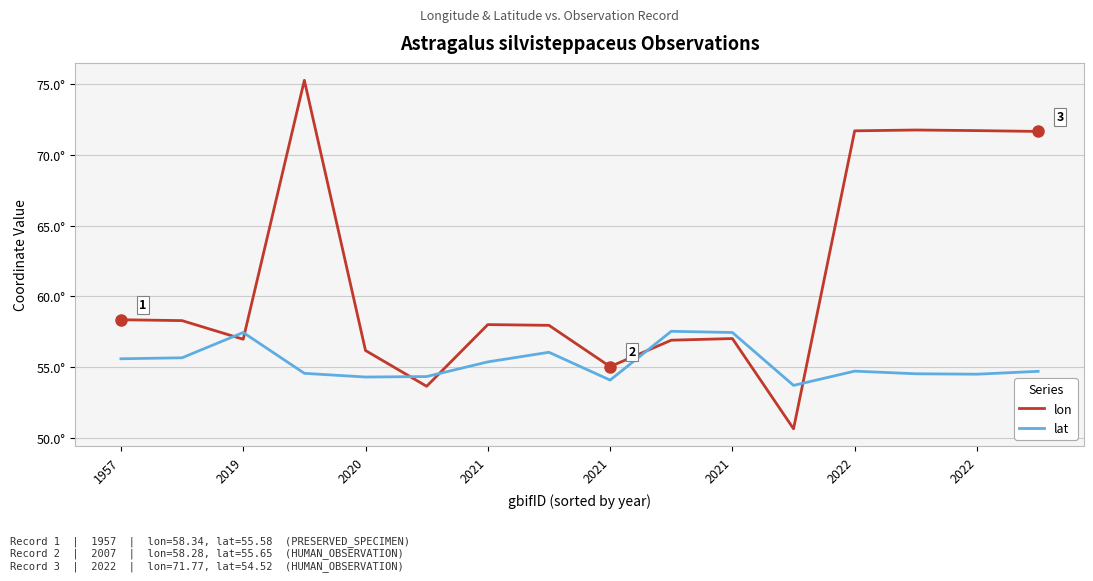

At which label is lon closest to 62?

1957